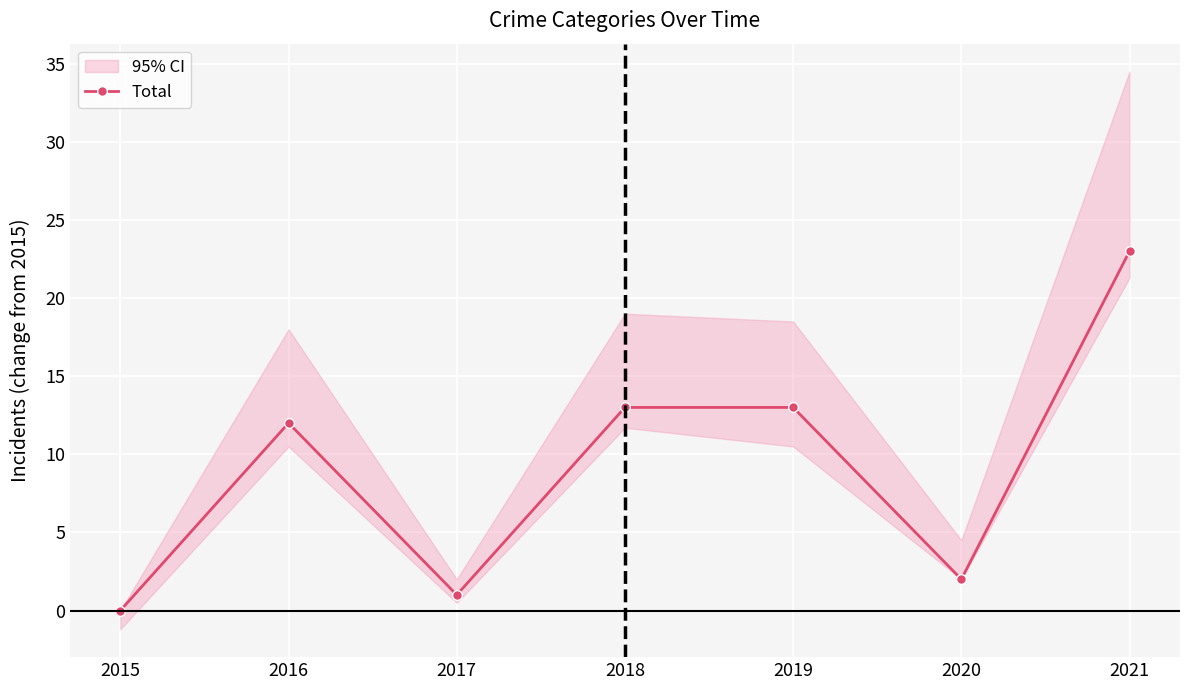

True or false: the data shows 1 at 2017.

True